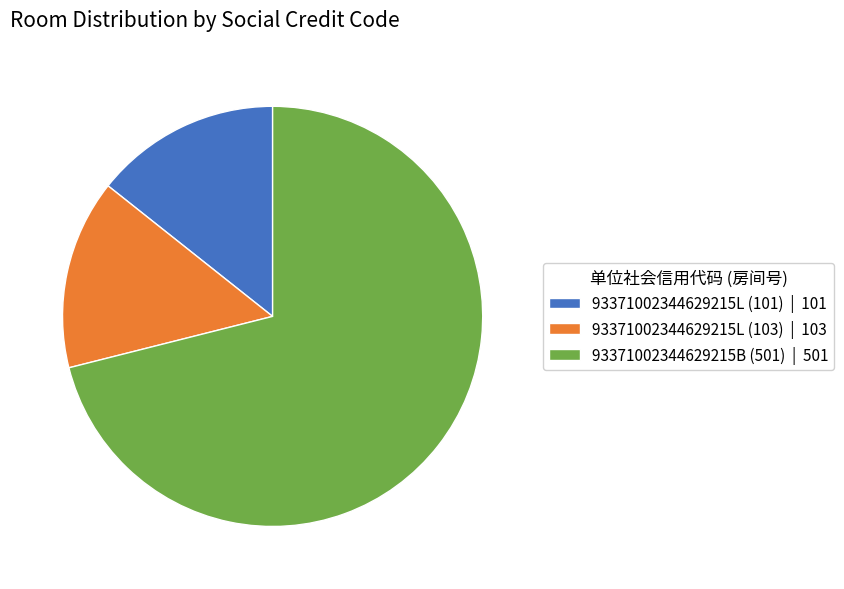

Combined, do 93371002344629215B (501) | 501 and 93371002344629215L (103) | 103 account for over 50%?

Yes